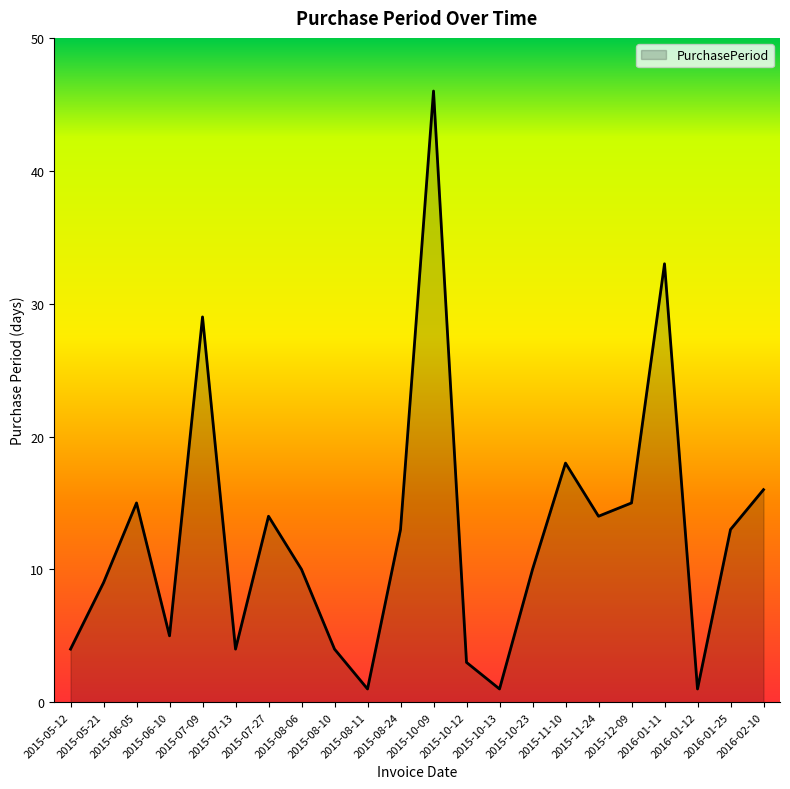

What is the difference between the maximum and minimum values?

45